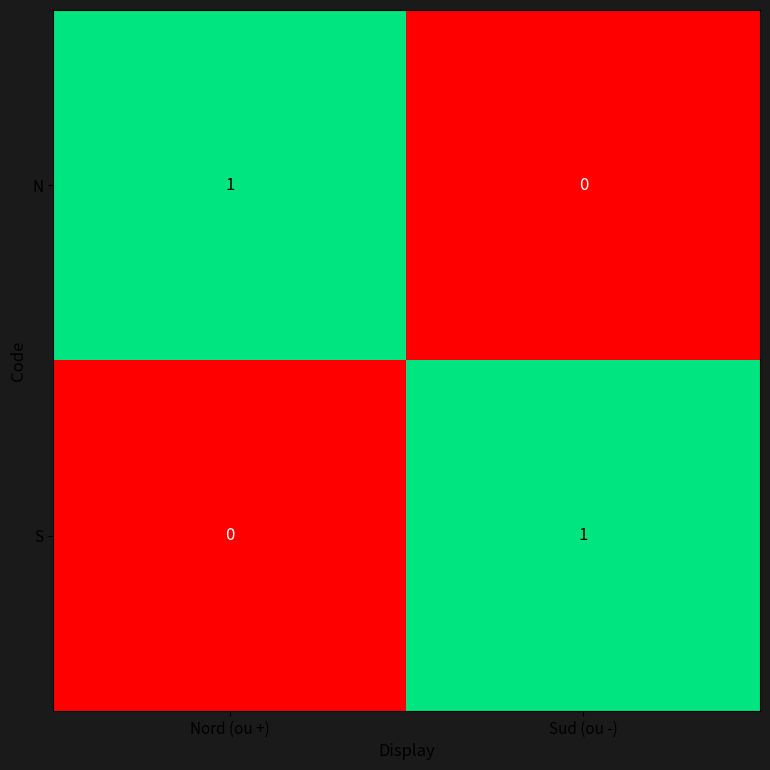

True or false: S has a value of 0 at Nord (ou +).

True